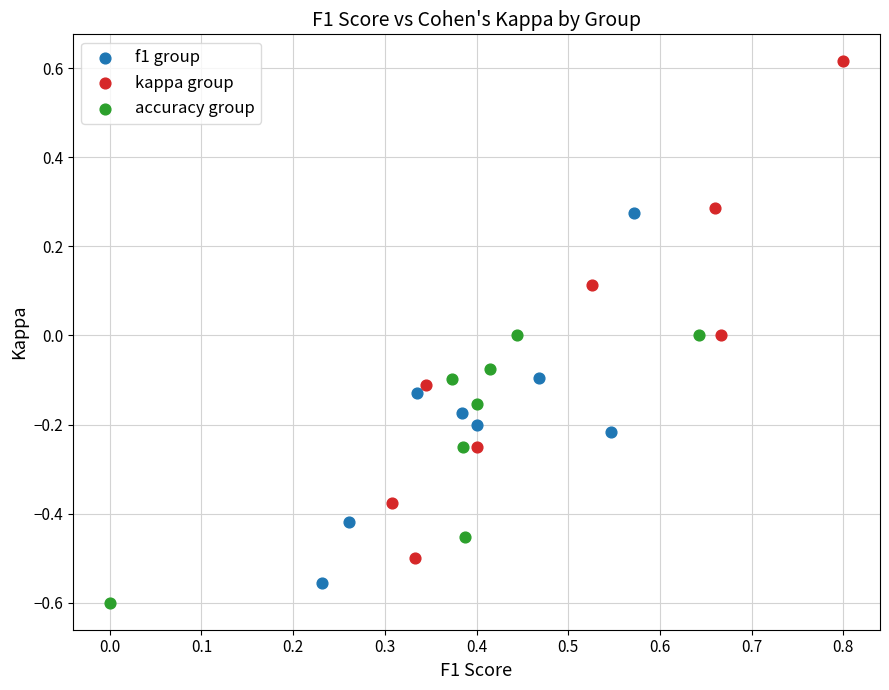

What are all the series names shown in the legend?

f1 group, kappa group, accuracy group